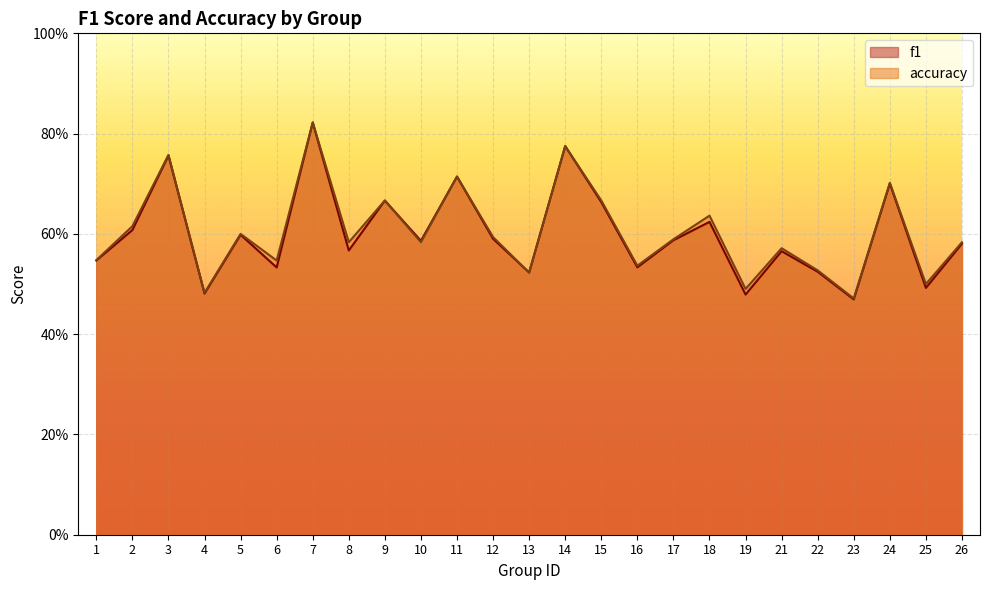

How many interior local peaks does the f1 series have?

9